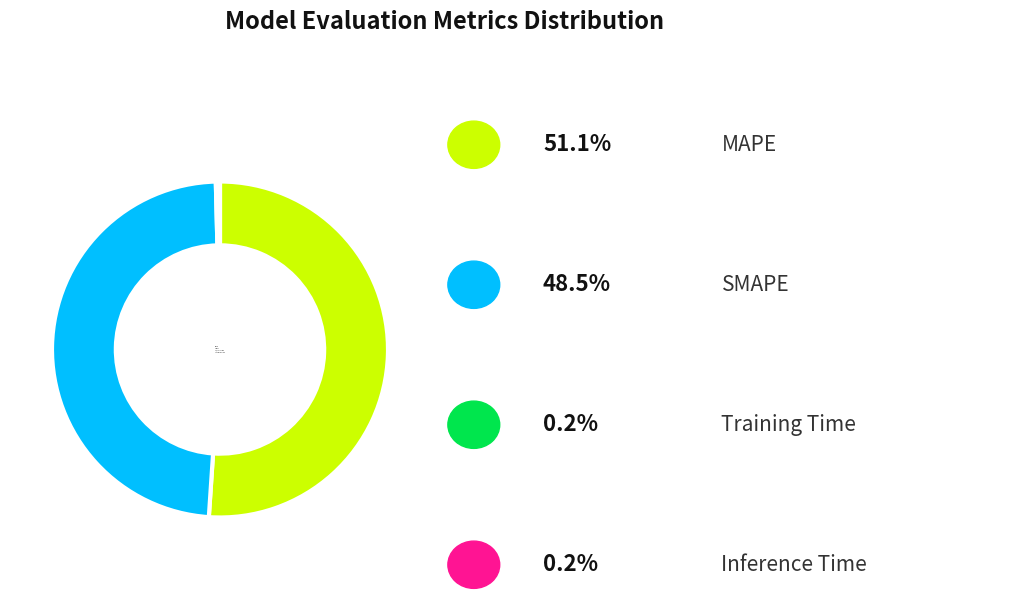

Which slice is the largest?

MAPE